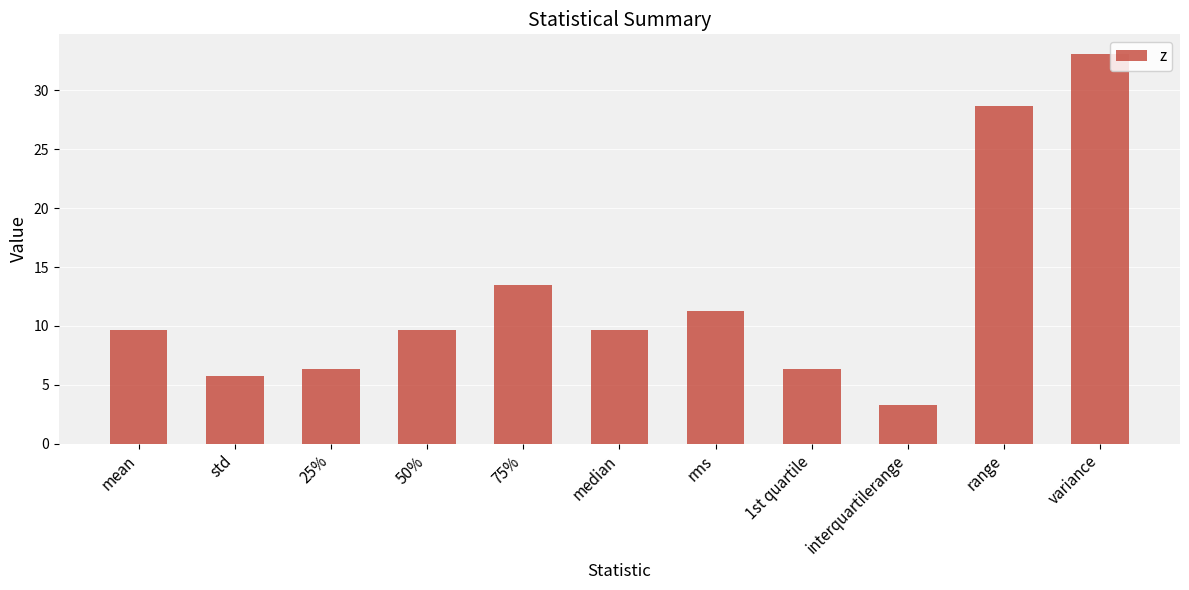

What is the difference between the maximum and minimum values?

29.9